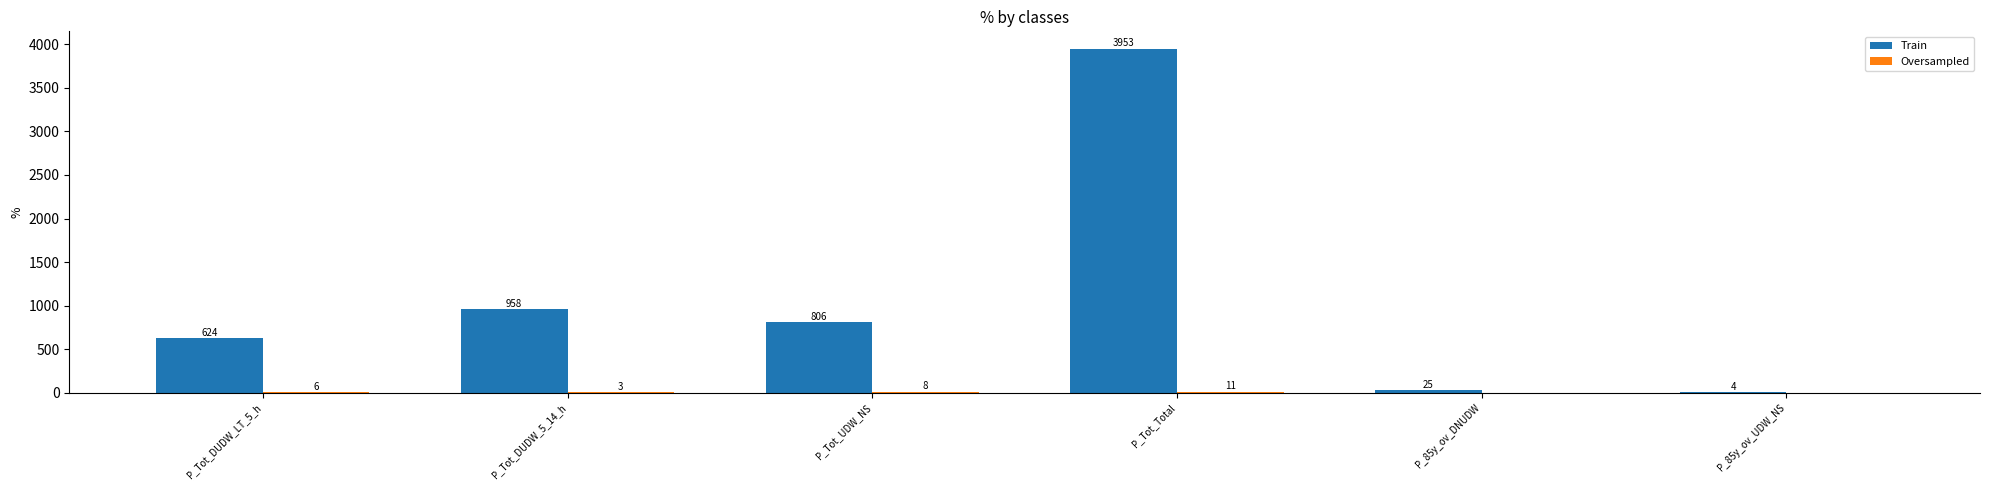

What is the spread (max minus min) of values at P_Tot_UDW_NS?

798